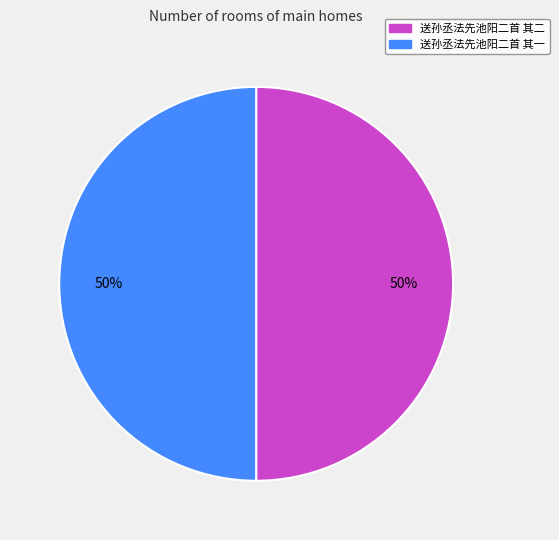

True or false: 送孙丞法先池阳二首 其二 accounts for 50% of the total.

True